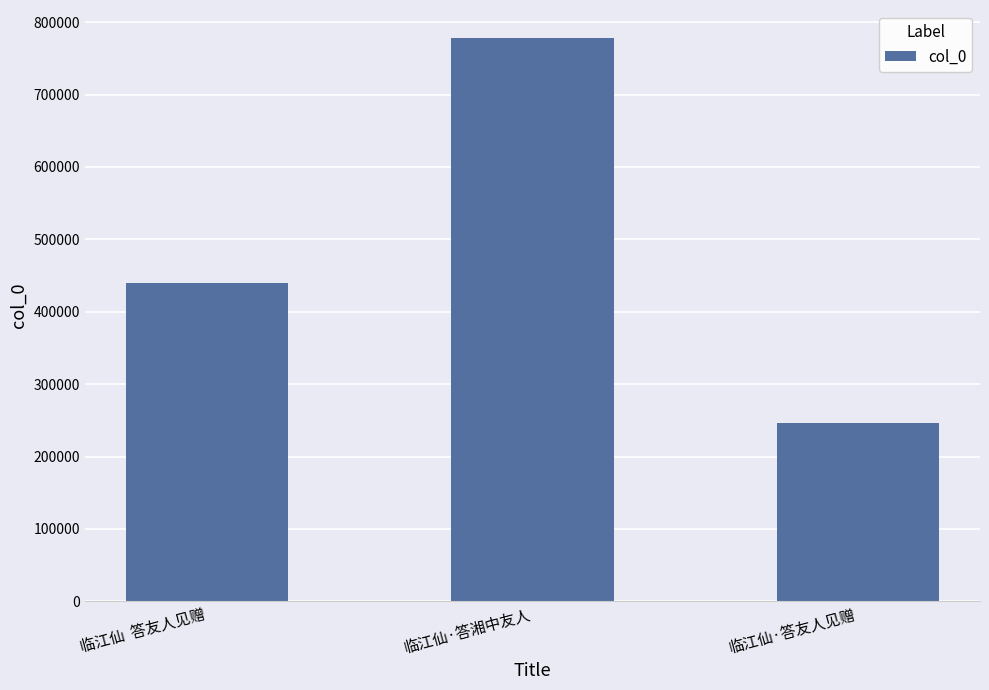

Reading left to right, extract all data points from this chart.

440265	777872	246218